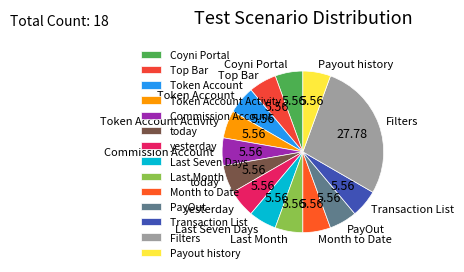

What is the largest slice in the pie chart?

Filters